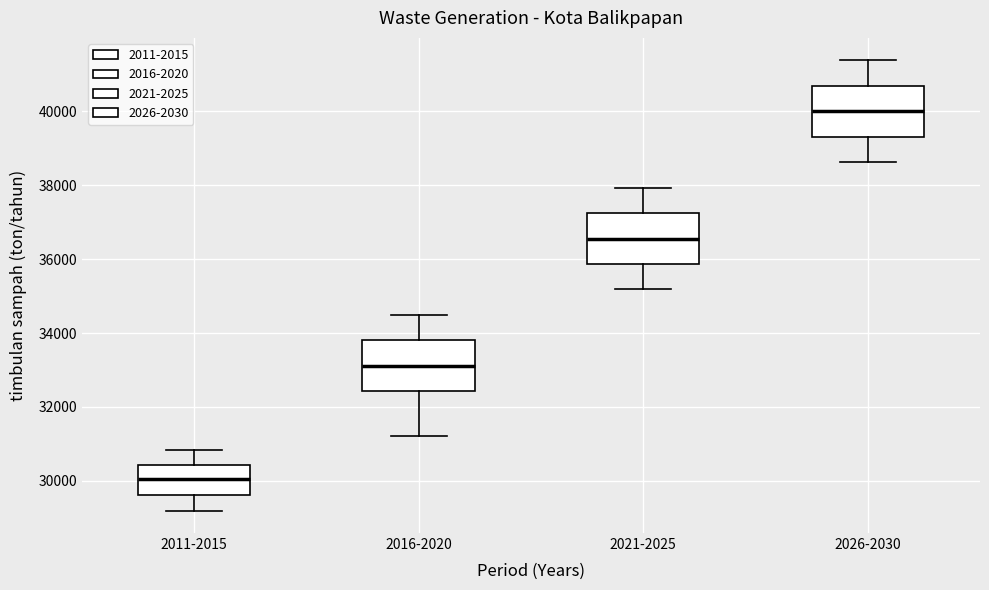

Which box has the lowest median line?

2011-2015